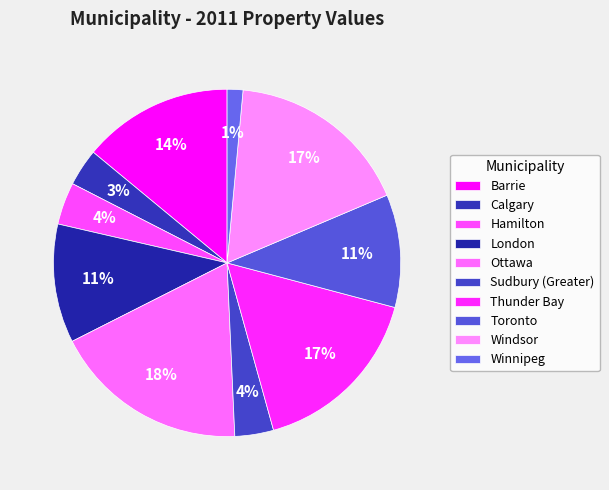

How much of the chart is everything except Winnipeg?

98.5%